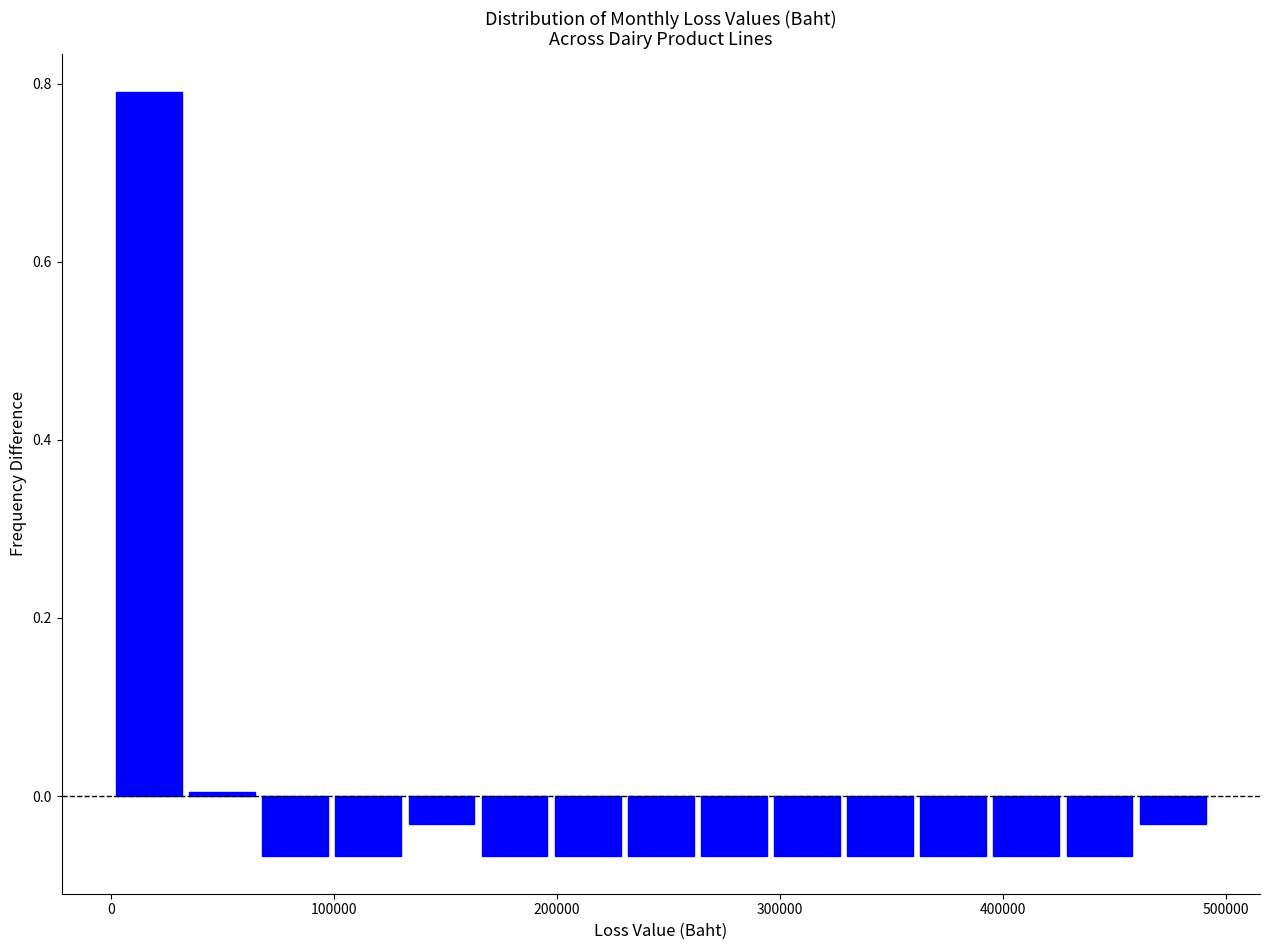

Read against the x-axis, roughly where is the centre of the tallest bar?

20000